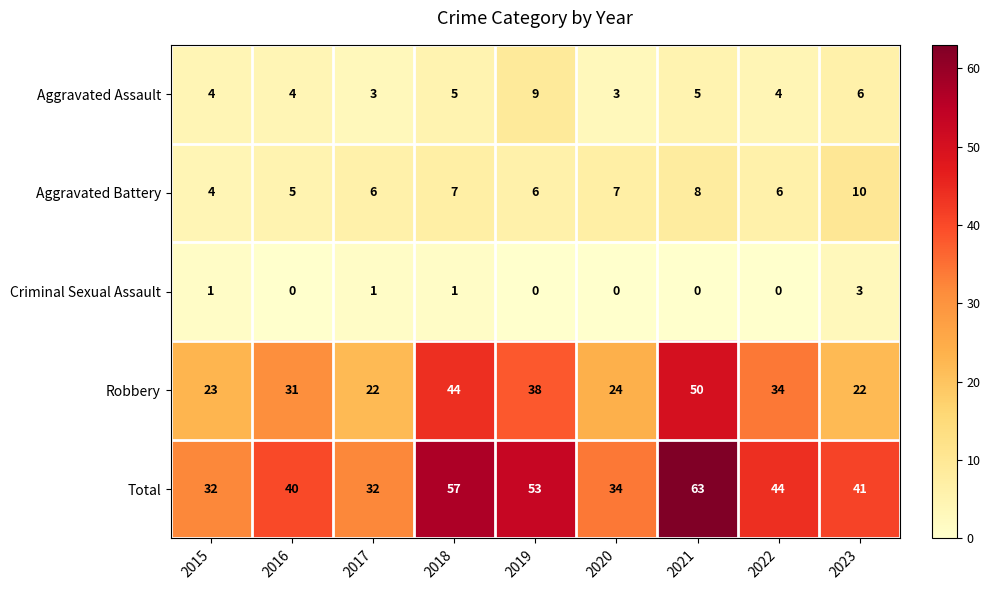

At which label does Total reach its peak?

2021